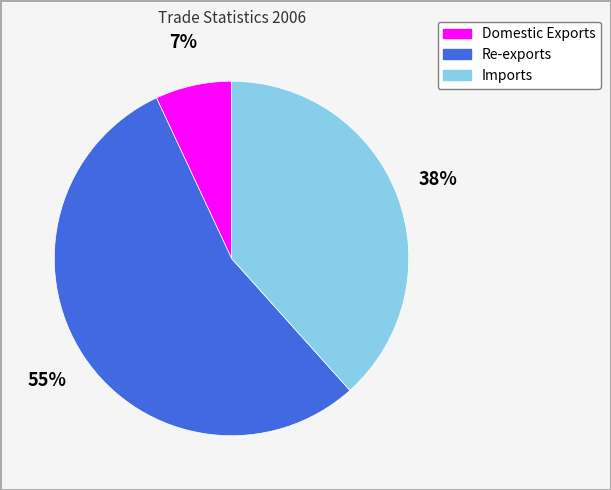

Count the number of slices in the pie.

3